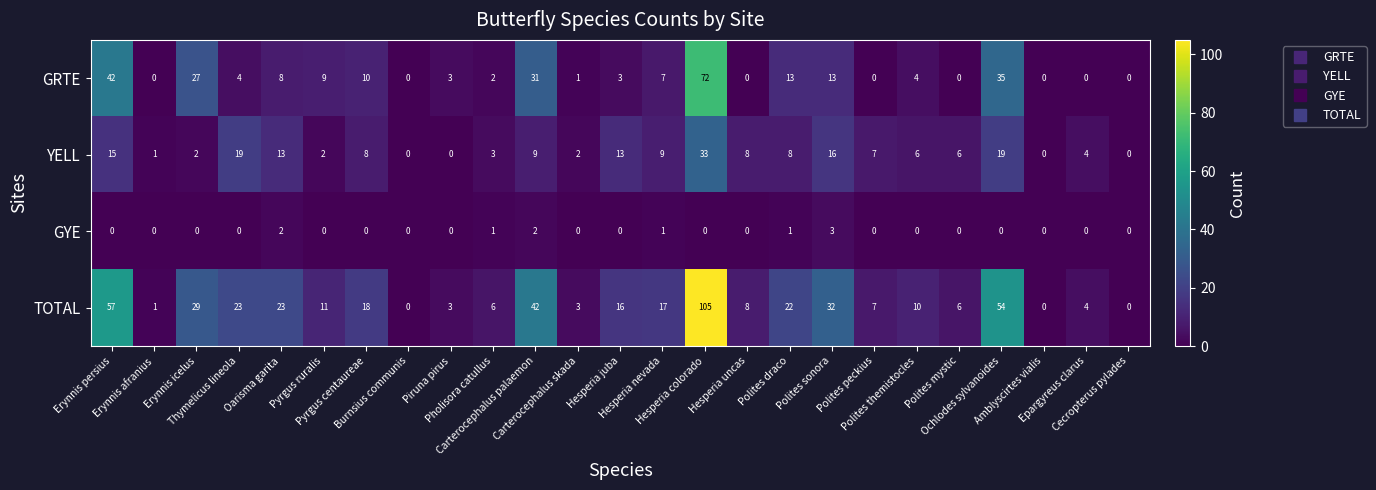

What is the greatest value displayed?

105